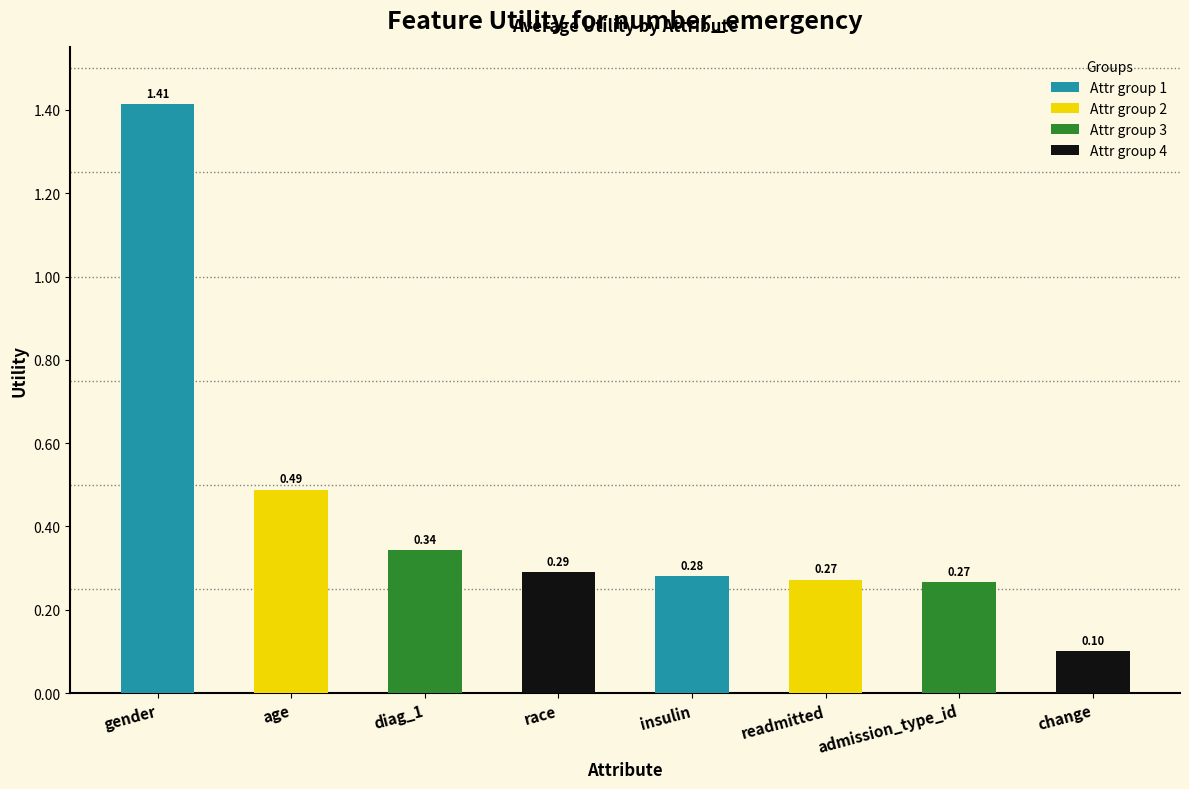

Which label corresponds to the smallest value in the chart?

change